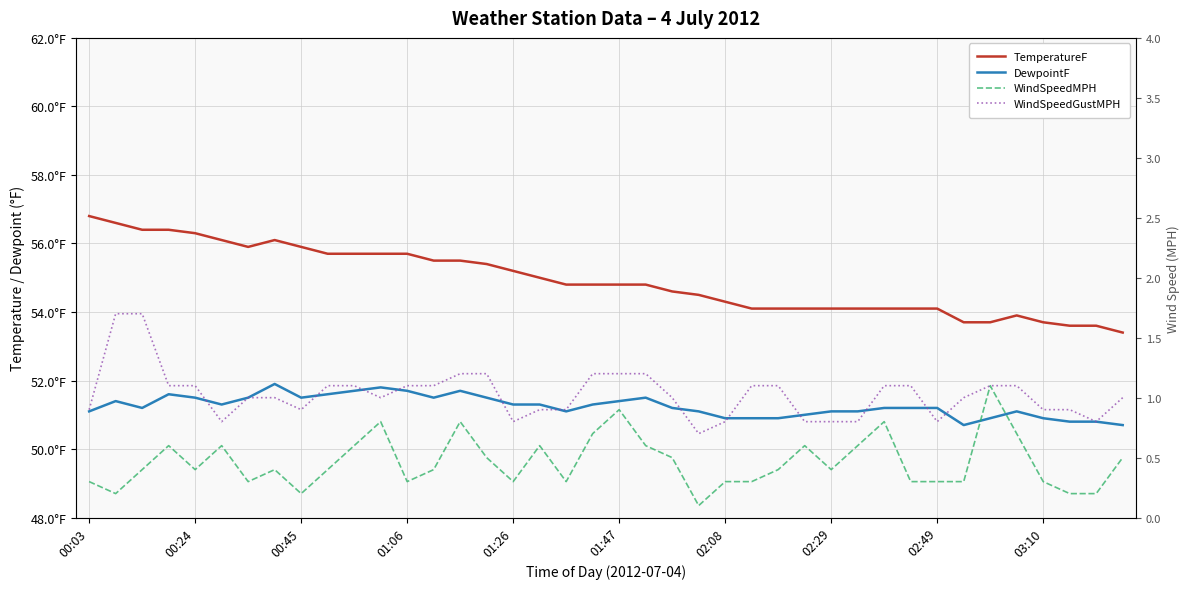

Which series has the largest range (max minus min)?

TemperatureF